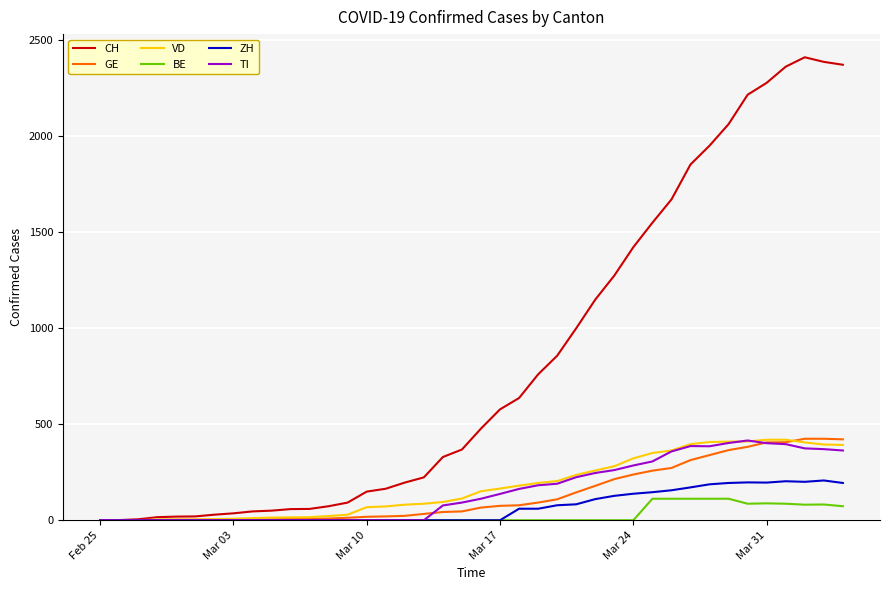

What is the highest value of the ZH series?

207